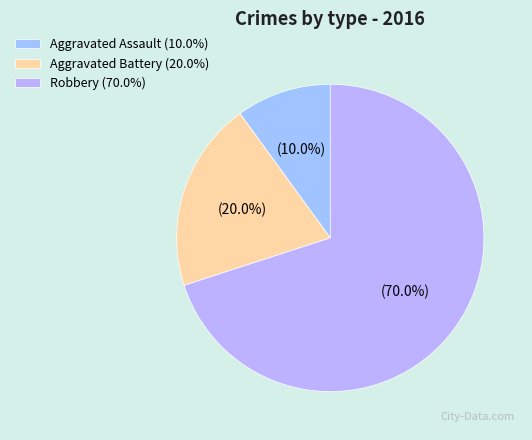

Rank the categories by value from highest to lowest.

Robbery, Aggravated Battery, Aggravated Assault